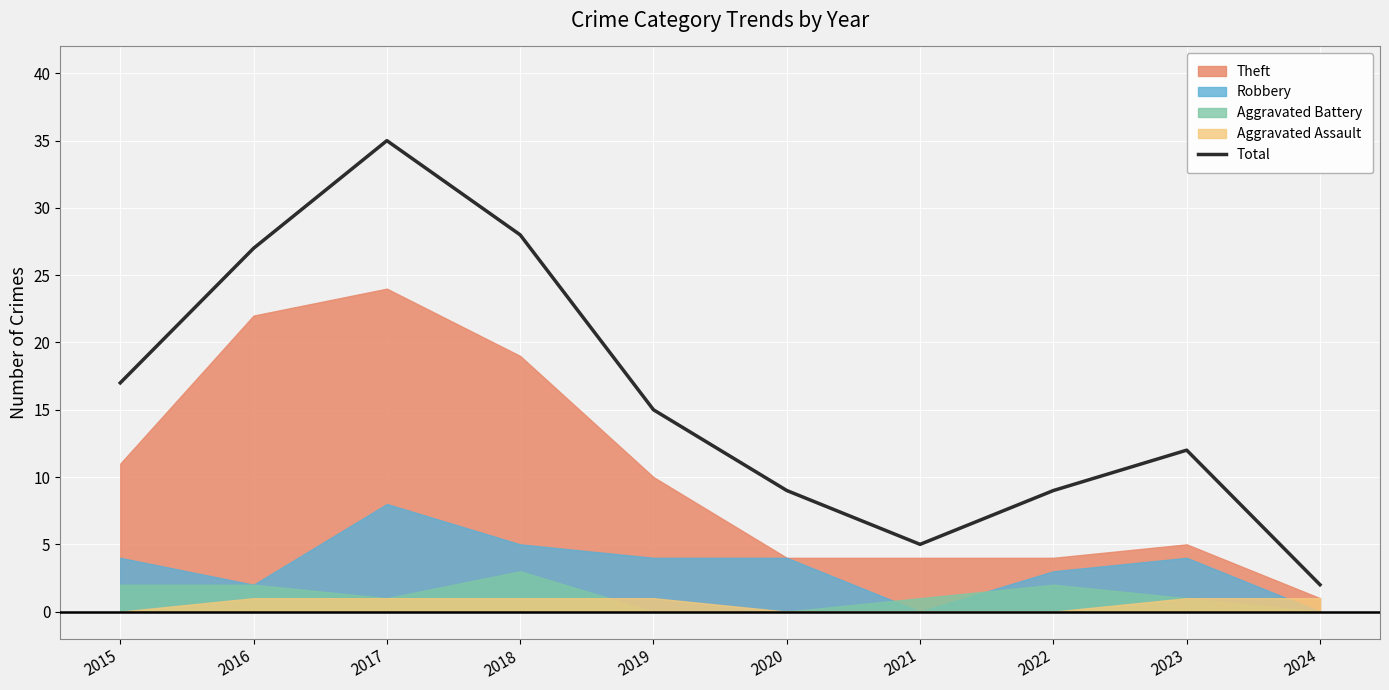

Count the number of categories in the chart.

10